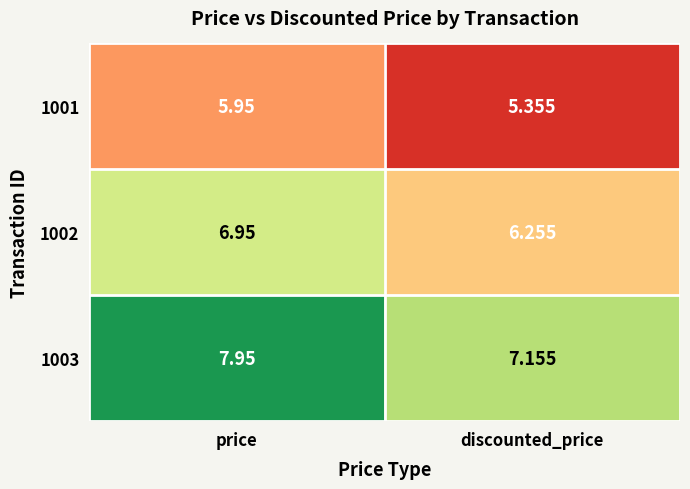

Which series changed the most between price and discounted_price?

1003